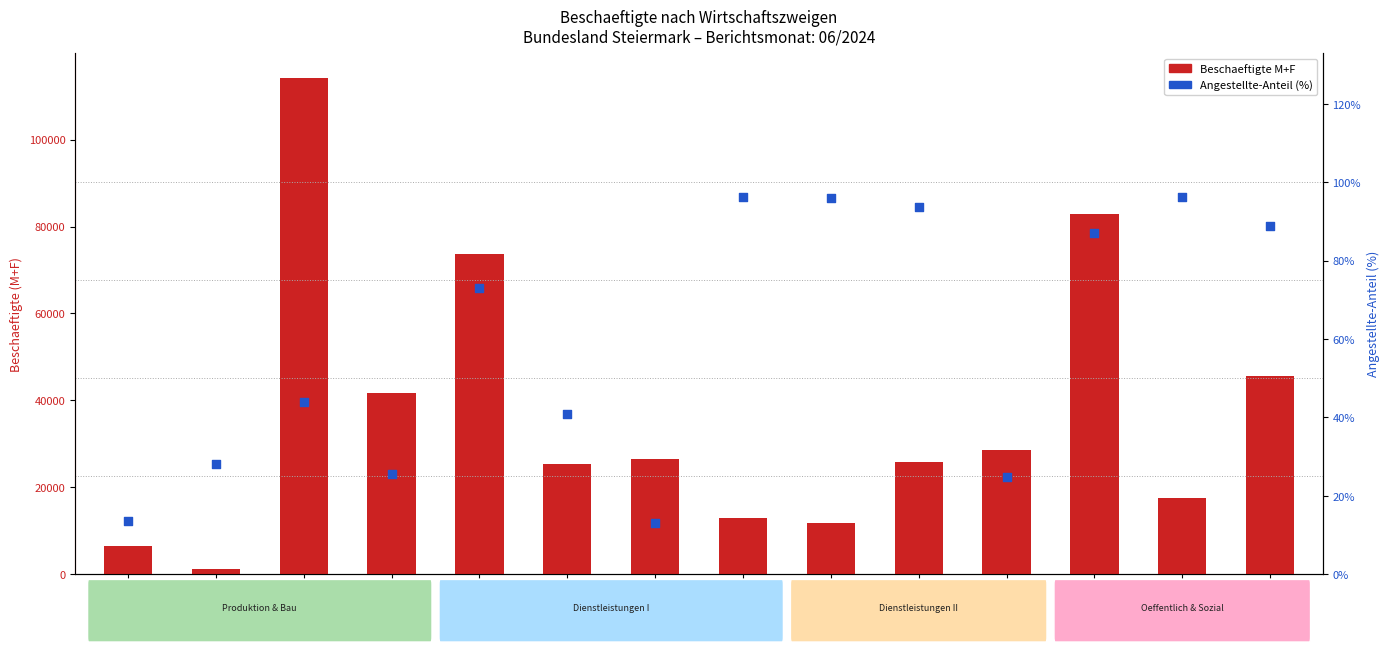

What is the total value across all series at M?

25821.7